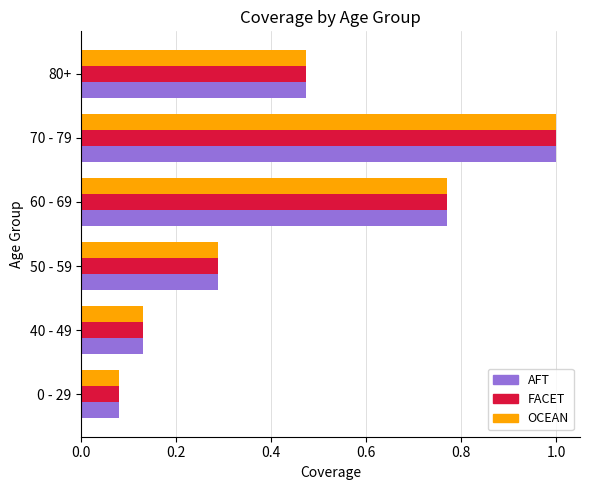

At how many categories does at least one series exceed 0?

6